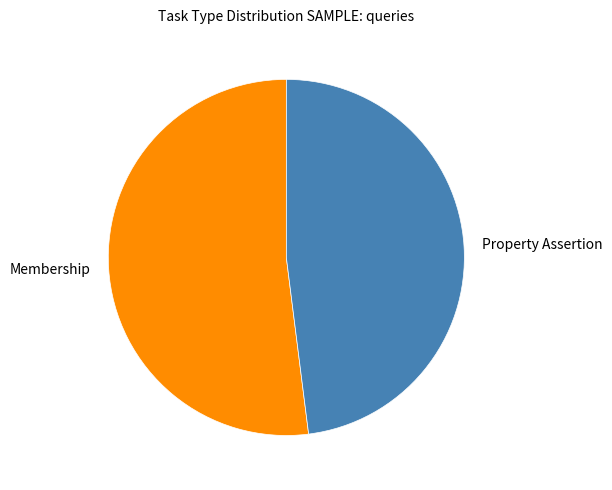

Is it true that Property Assertion is 80% of the pie?

False